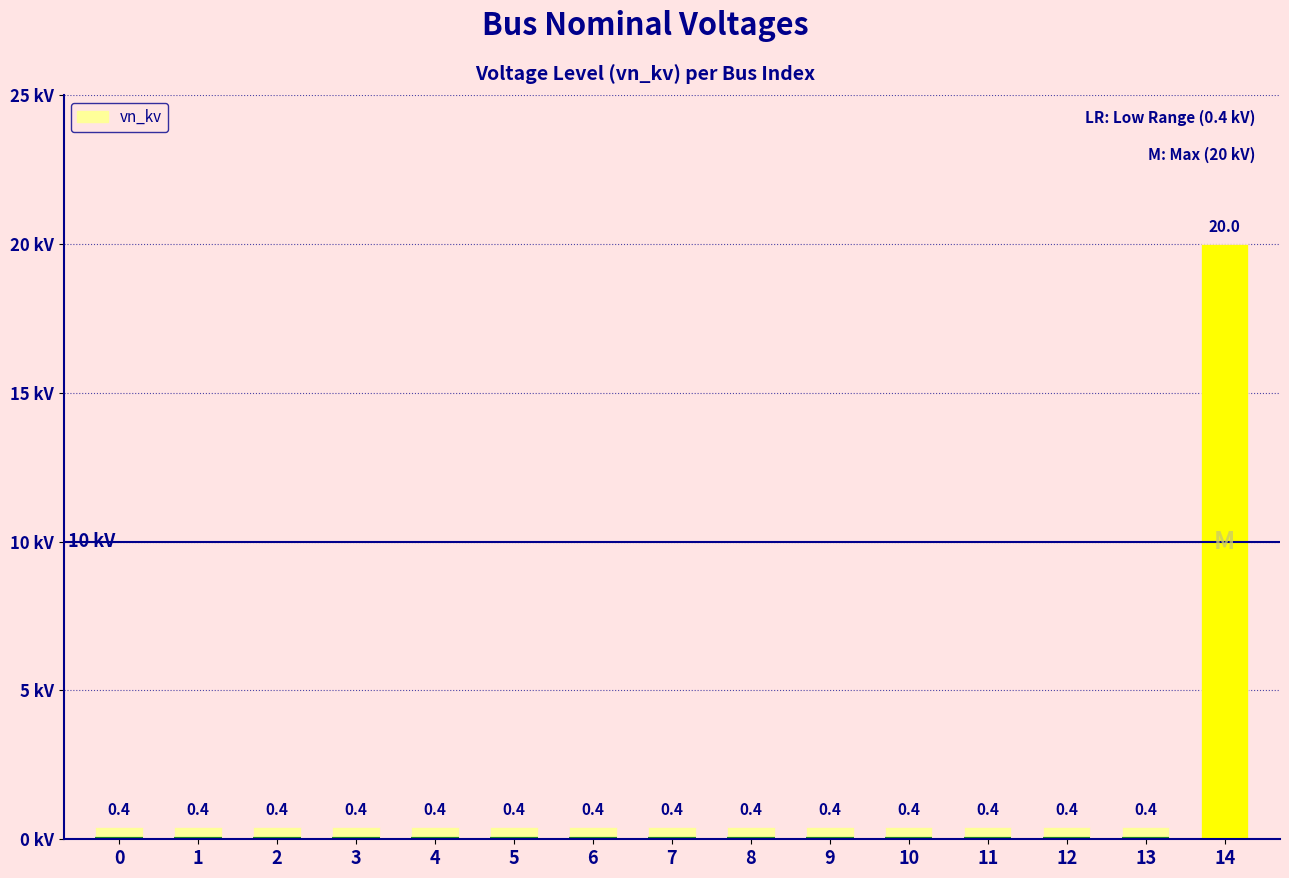

Between 14 and 11, which is larger?

14